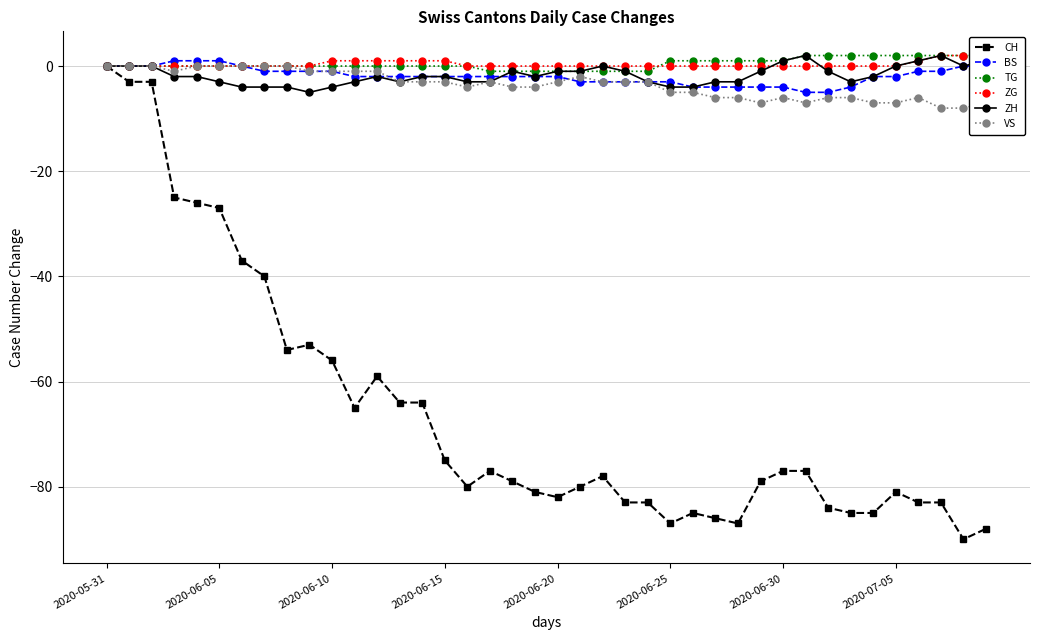

At which label does VS reach its minimum?

37